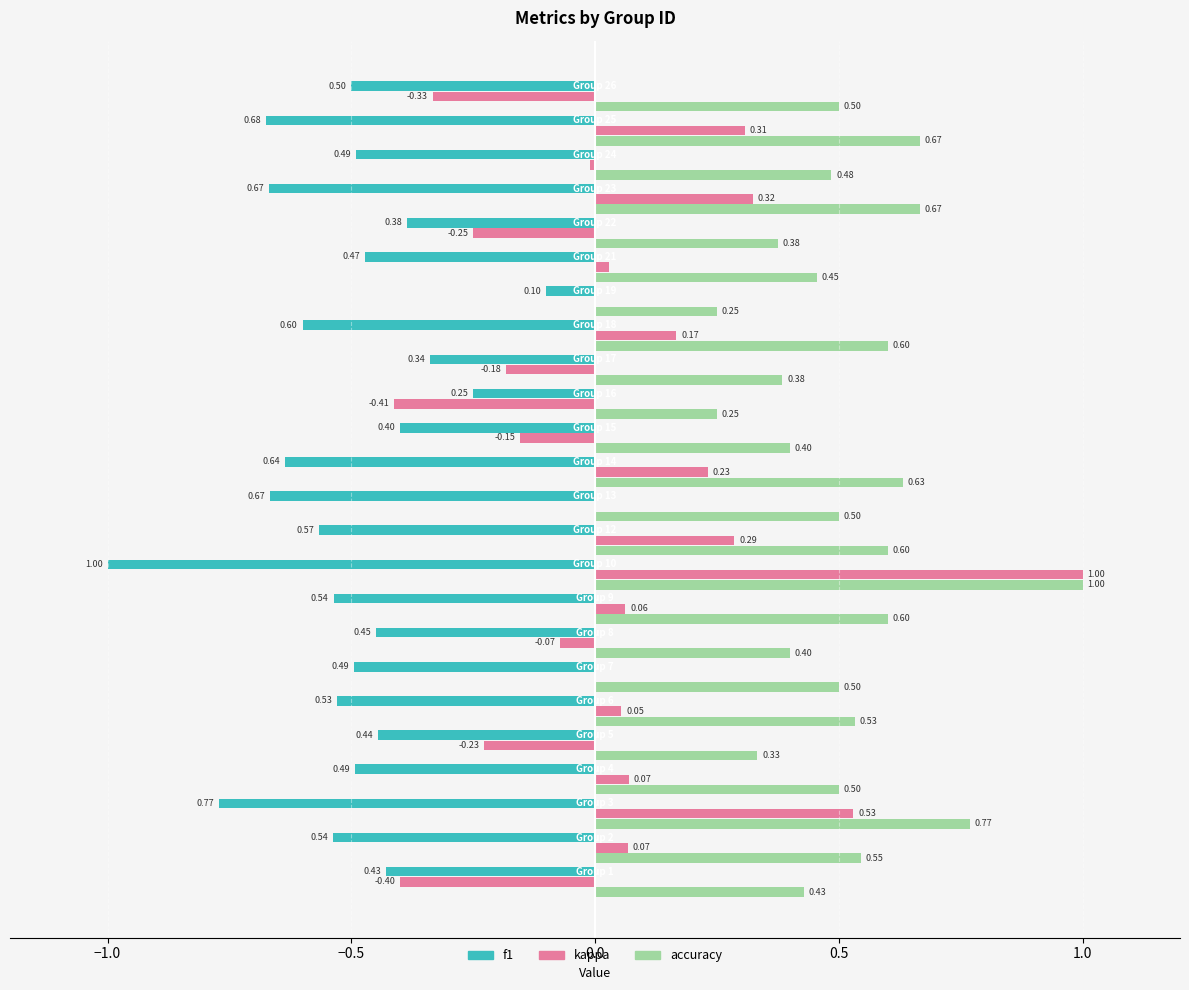

What is the sum of all f1 values?

-12.4